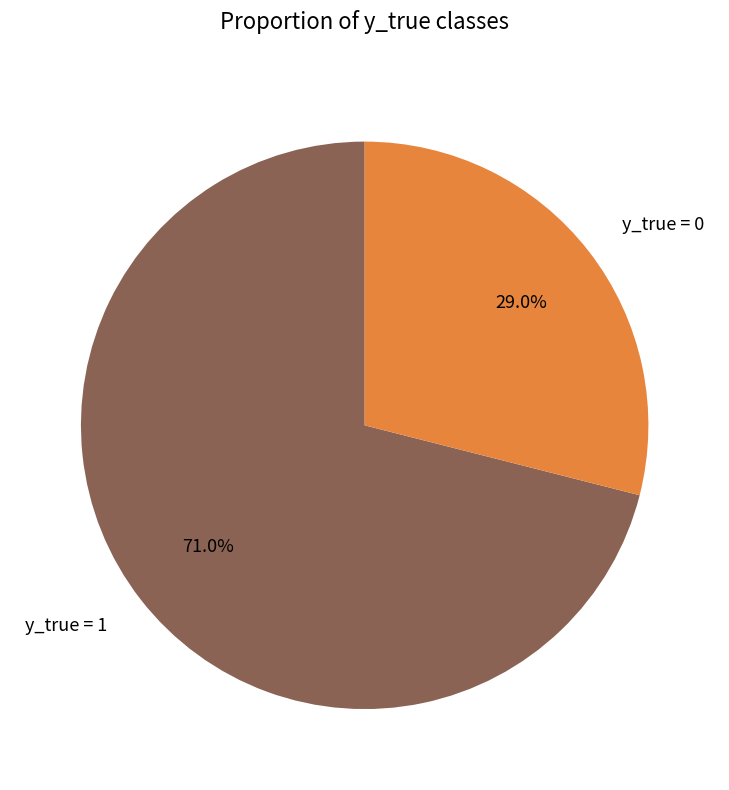

To the nearest percent, what is the difference between the largest and smallest slice percentages?

42%